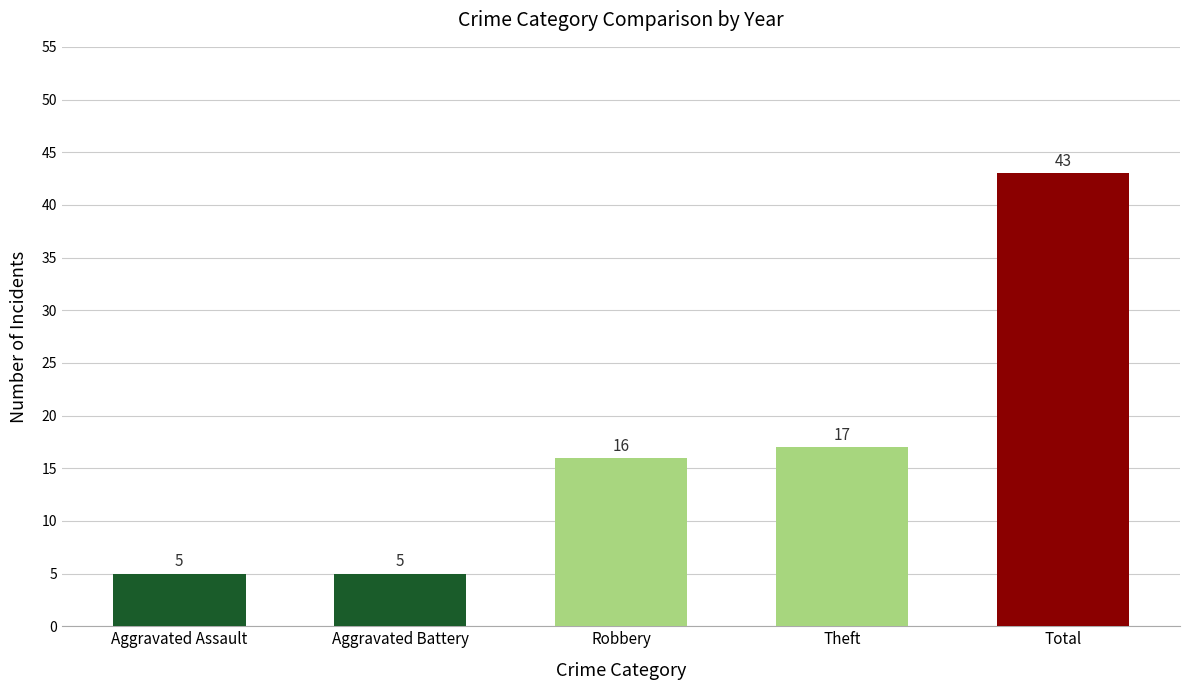

Count the number of data series in this chart.

1